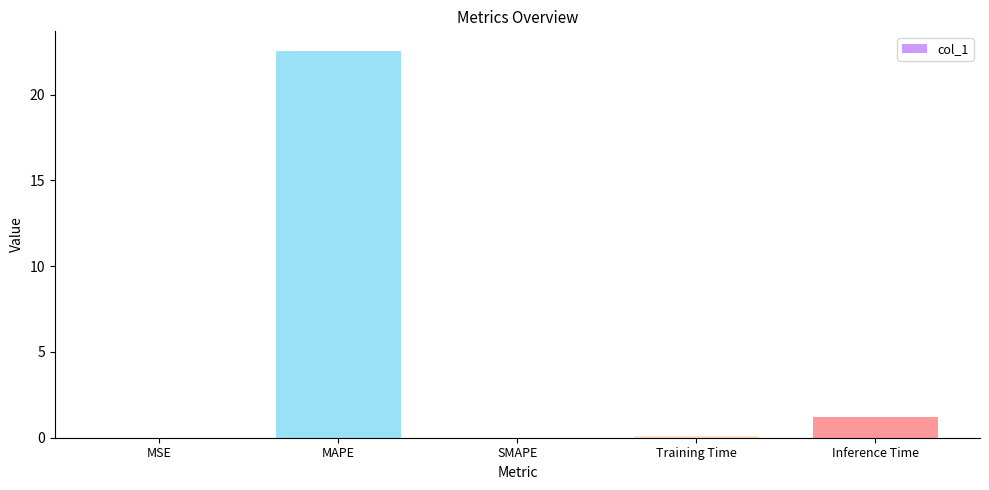

What is the sum of all values?

23.9